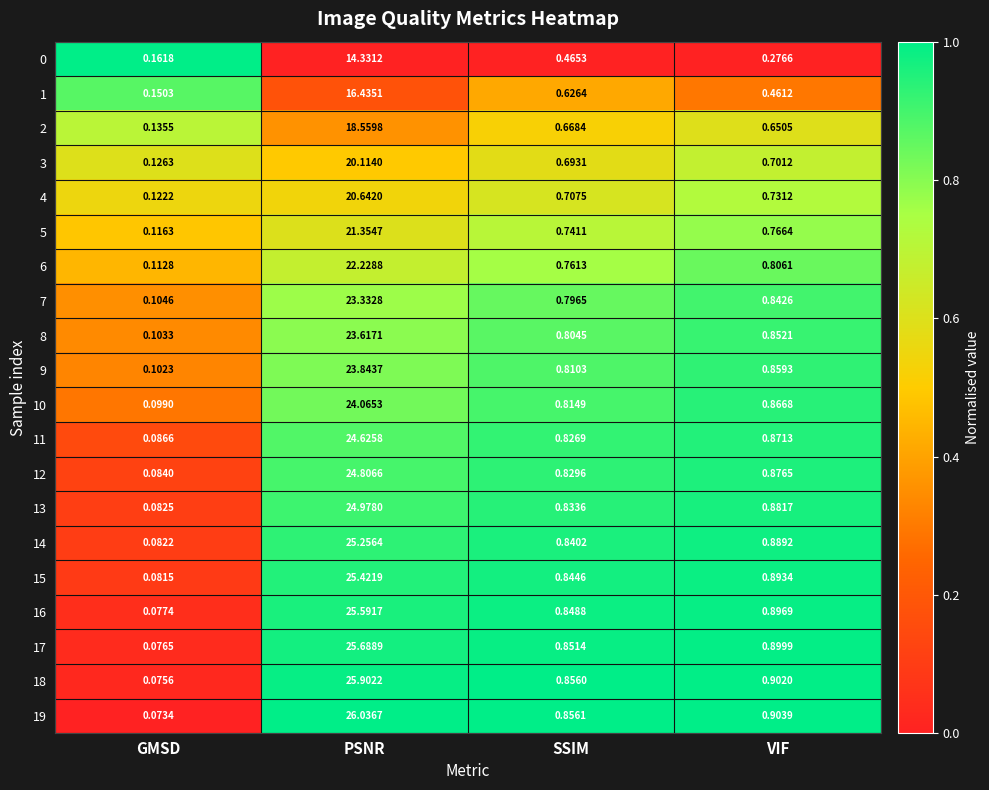

What is the total value across all series at GMSD?

2.1